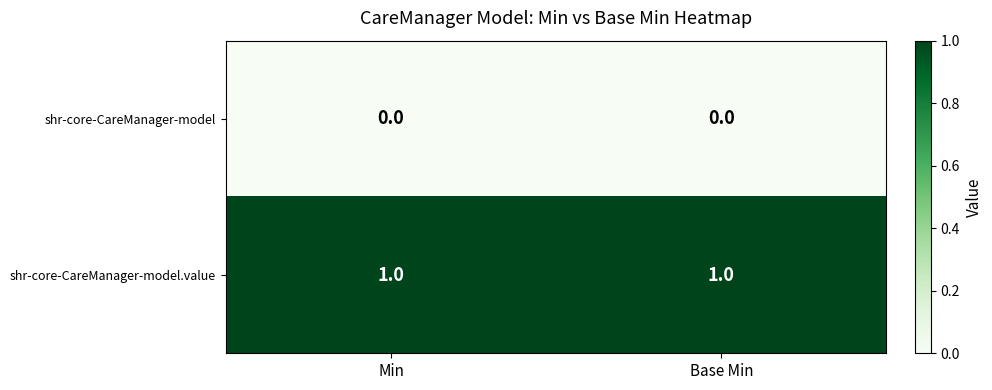

Rank the series by their maximum value, from lowest to highest.

shr-core-CareManager-model, shr-core-CareManager-model.value